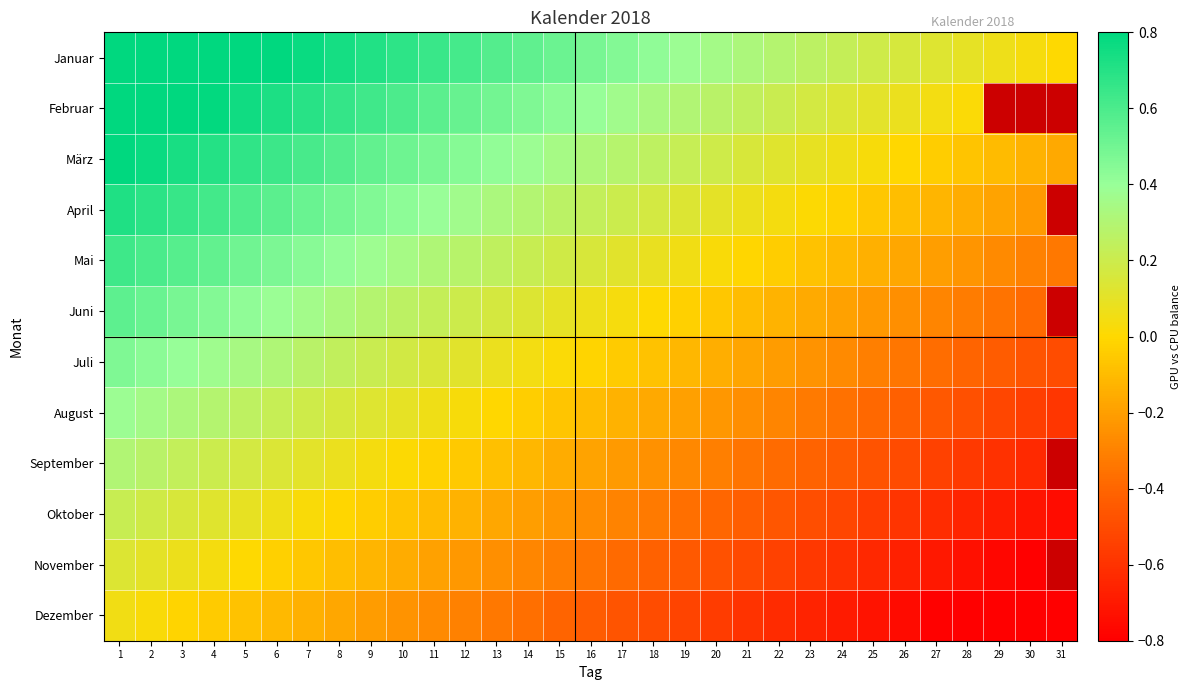

Read the Juli value at 31.

-0.5